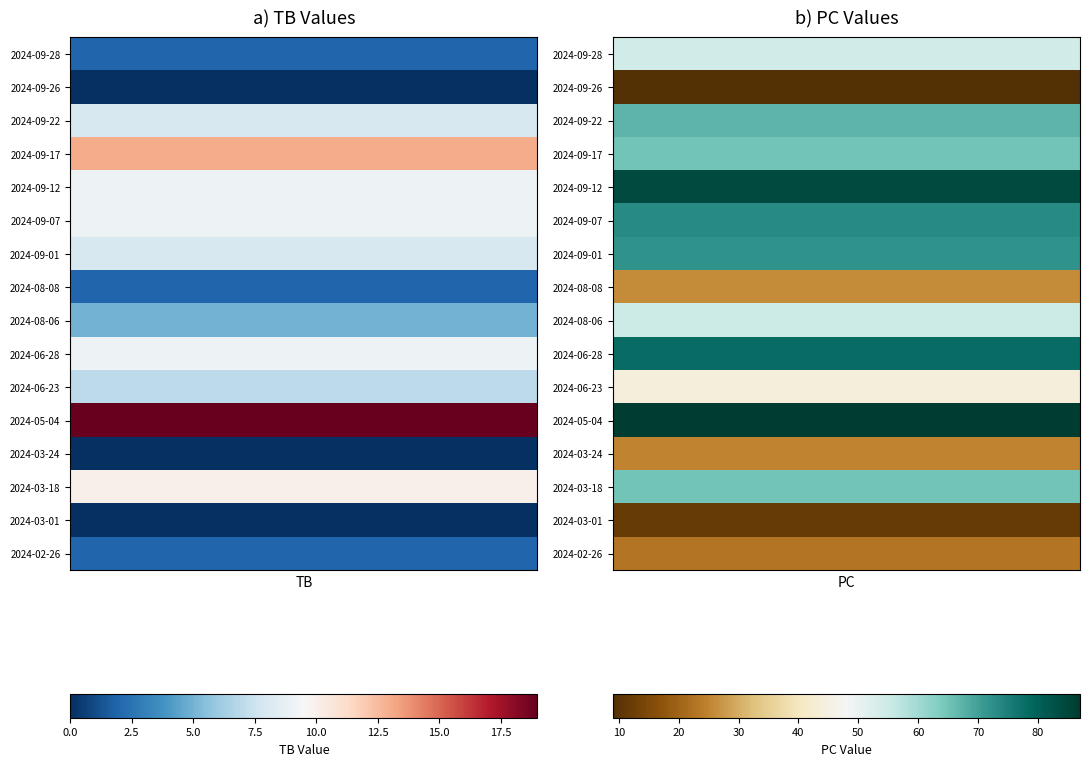

Count the number of categories in the chart.

2